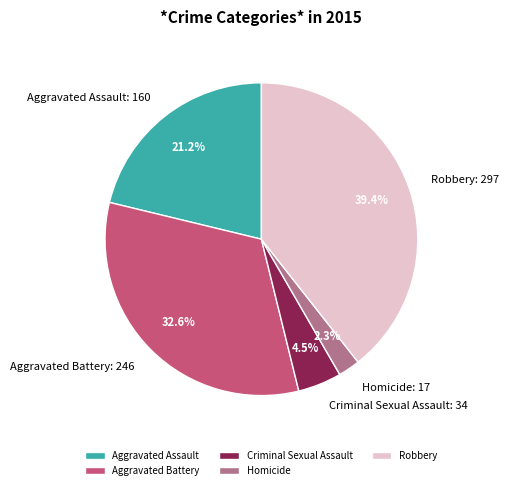

What portion of the pie excludes Aggravated Battery?

67.4%